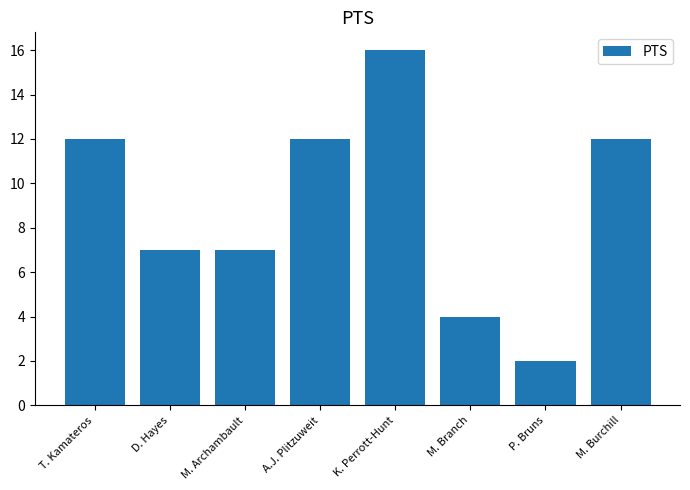

What position from the left is K. Perrott-Hunt?

5